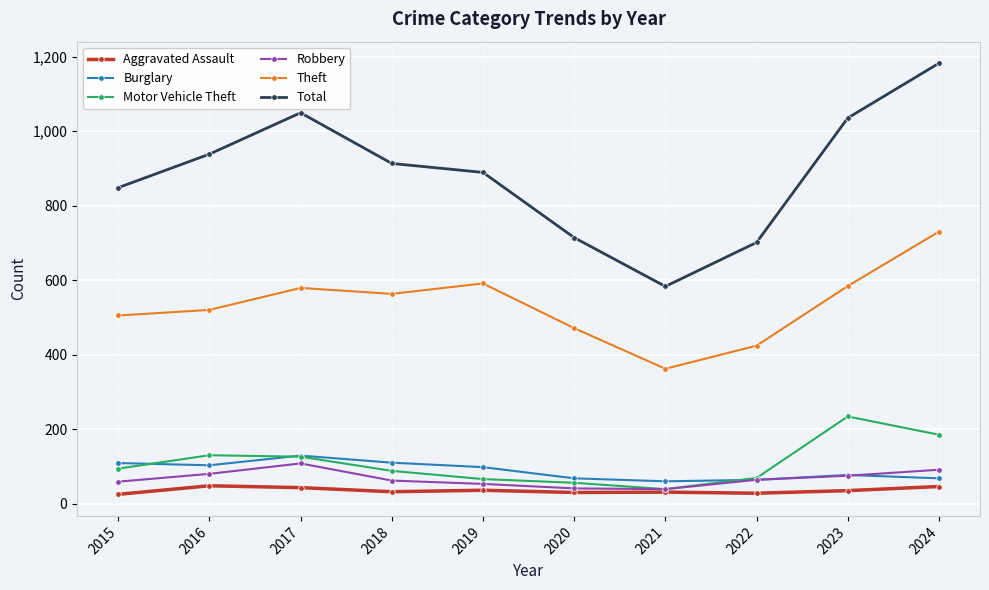

The value of Total at 2023 is 1035. True or false?

True